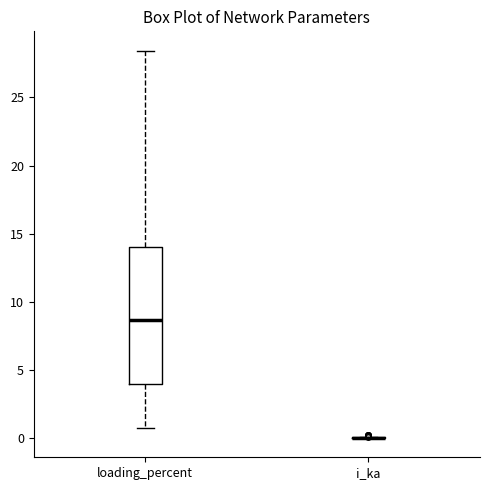

Reading left to right, read every box against the y-axis: the position of its median line, the range the box covers, and the ends of its whiskers. The values are not printed on the chart, so give them approximately, as read against the axis.

loading_percent: median 8.5, box 4.0 to 14.0, whiskers 0.5 to 28.5
i_ka: box collapsed to a line at 0.0, whiskers 0.0 to 0.0